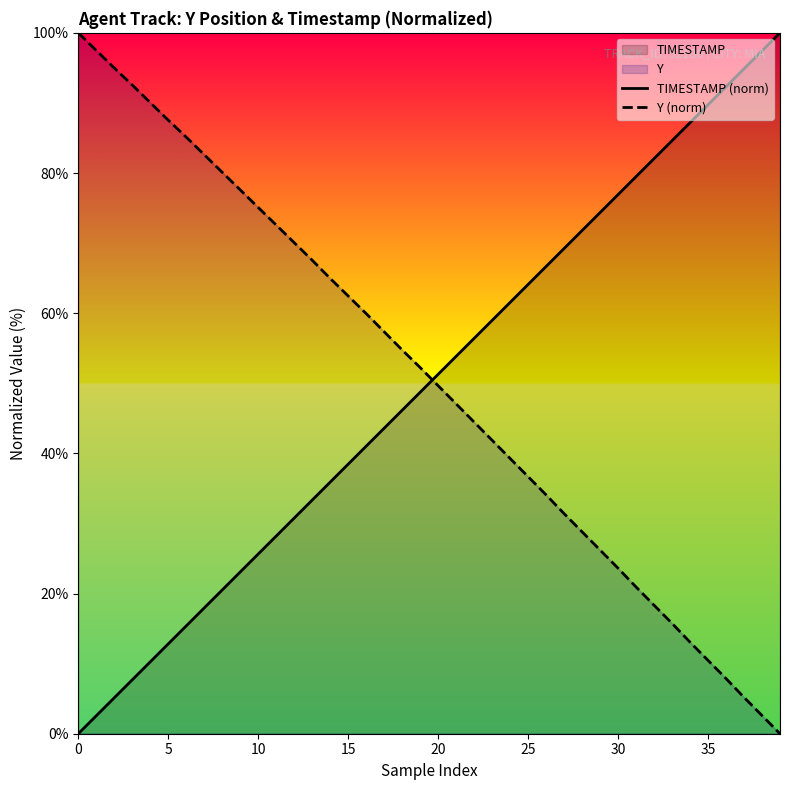

What is the difference between the second highest and minimum values in the TIMESTAMP (norm) series?

97.4